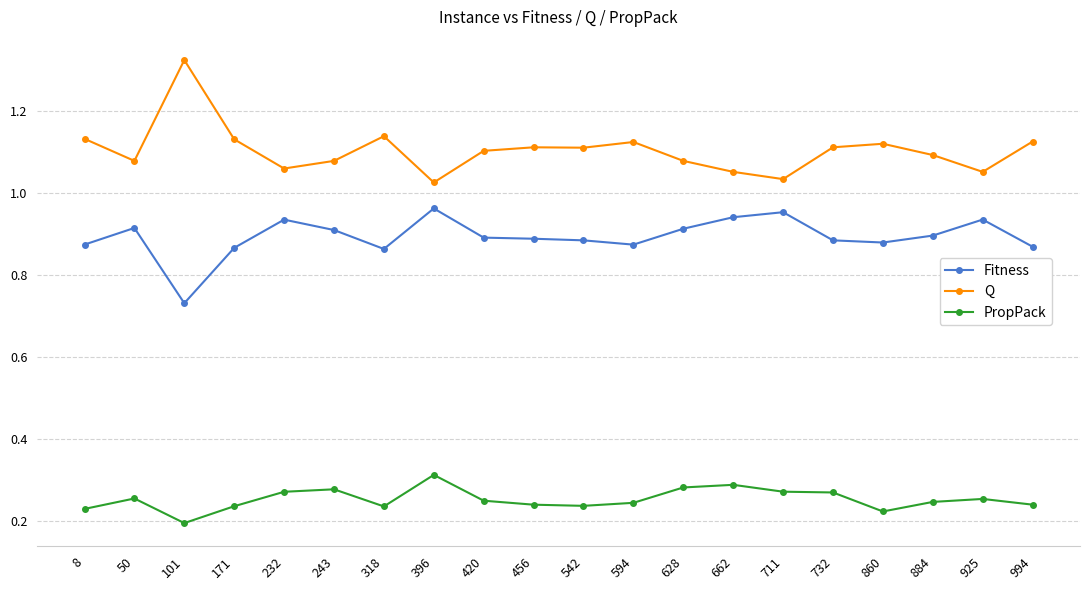

Where is the first local minimum for PropPack?

101